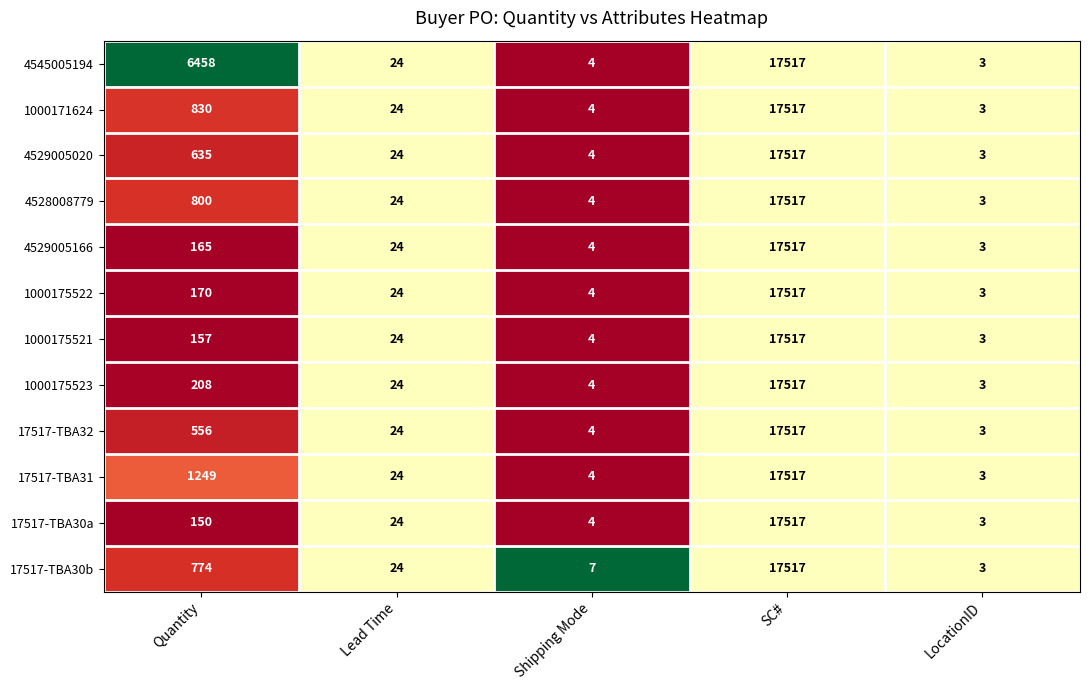

Is it true that 1000175523 equals 6 at Lead Time?

False